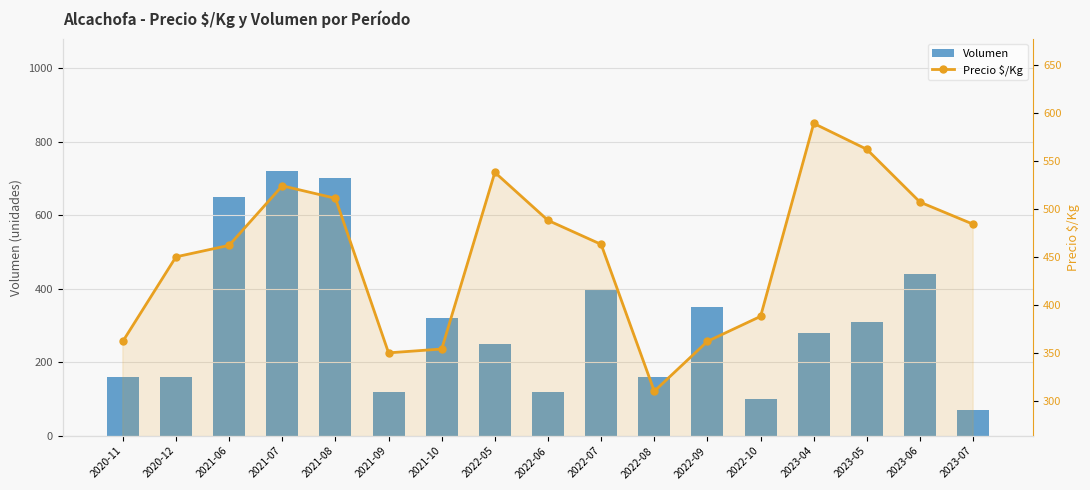

What are all the series names shown in the legend?

Volumen, Precio $/Kg